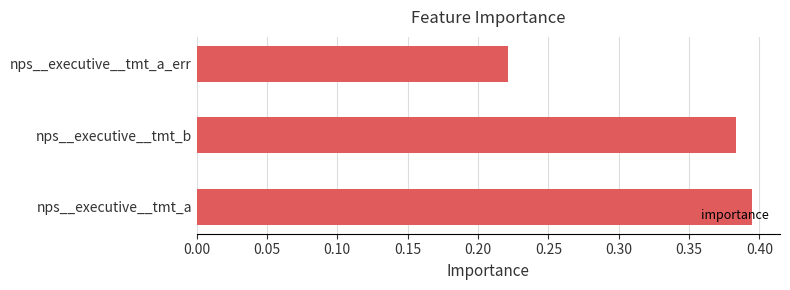

At which category does the chart reach its minimum across all series?

nps__executive__tmt_a_err